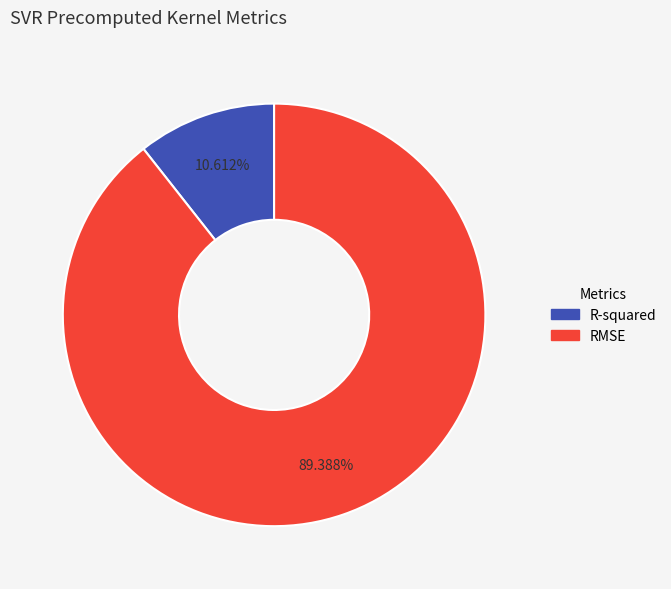

Combined, do R-squared and RMSE account for over 50%?

Yes